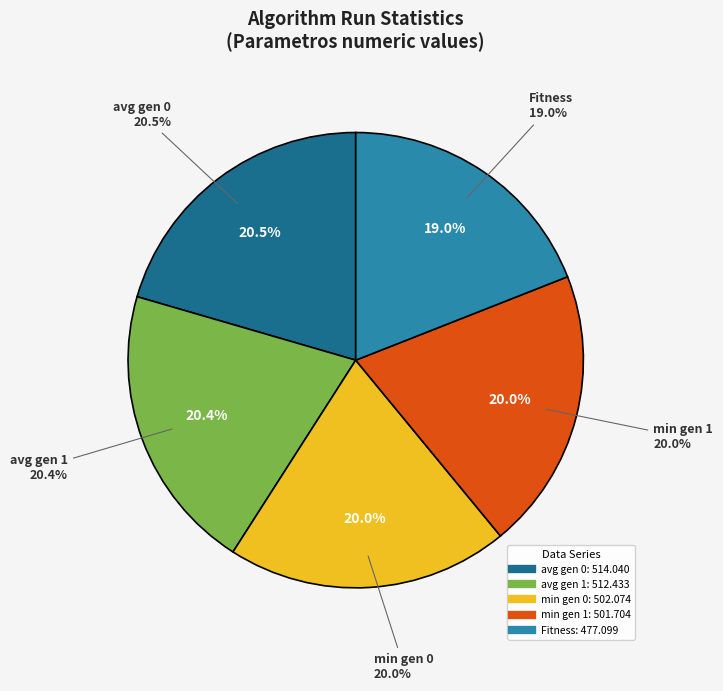

To the nearest percent, what is the difference between the largest and smallest slice percentages?

1%